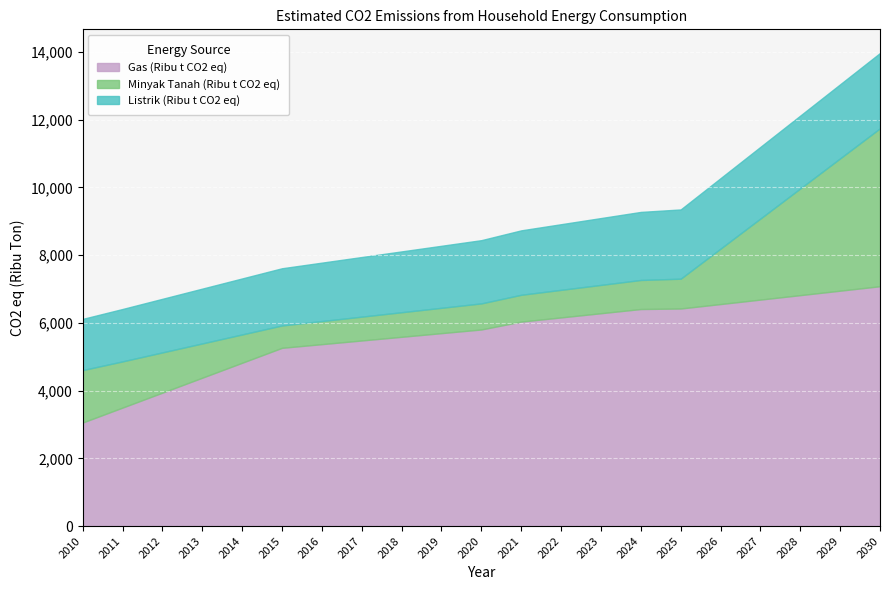

True or false: Gas (Ribu t CO2 eq) and Listrik (Ribu t CO2 eq) cross at least once.

False